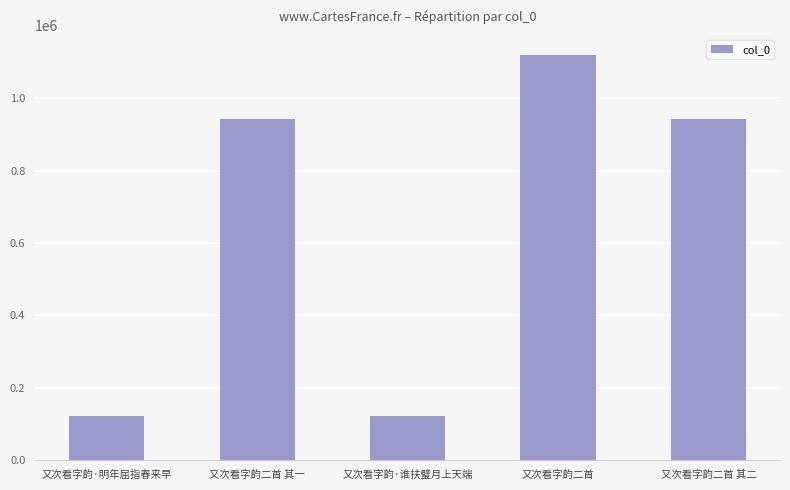

Which has a higher value, 又次看字韵二首 其一 or 又次看字韵二首?

又次看字韵二首